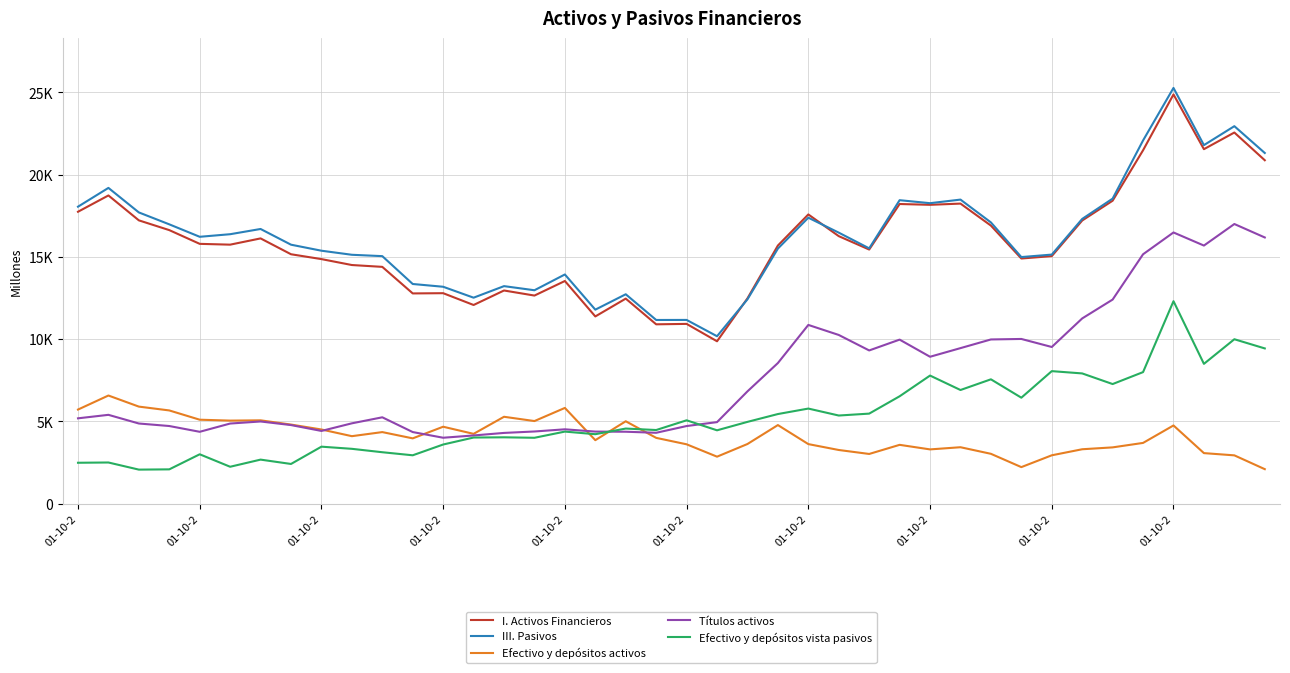

What are all the series names shown in the legend?

I. Activos Financieros, III. Pasivos, Efectivo y depósitos activos, Títulos activos, Efectivo y depósitos vista pasivos